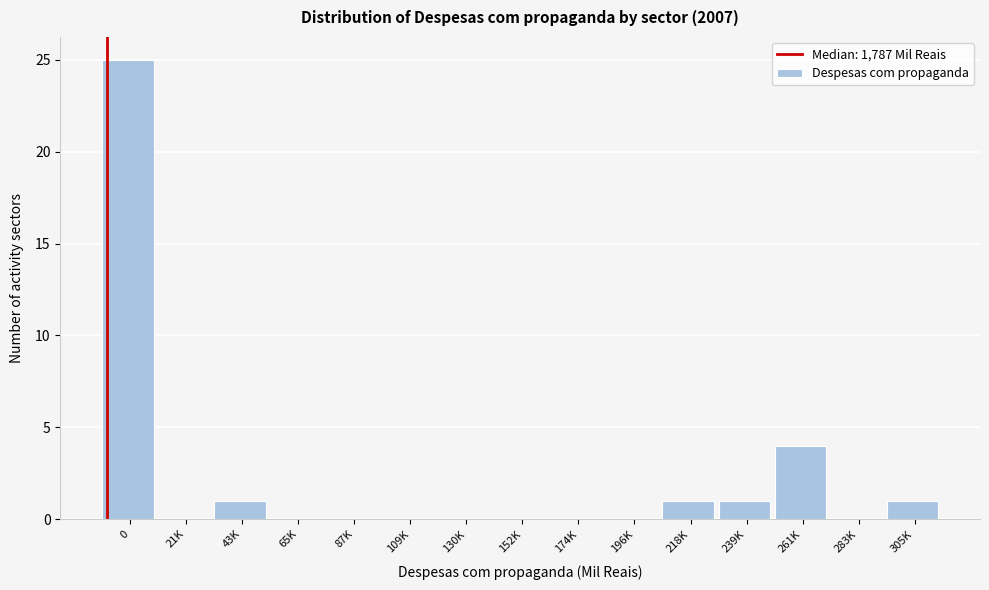

Reading right to left, what are all the values shown in this chart?

305K=1	283K=0	261K=4	239K=1	218K=1	196K=0	174K=0	152K=0	130K=0	109K=0	87K=0	65K=0	43K=1	21K=0	0=25